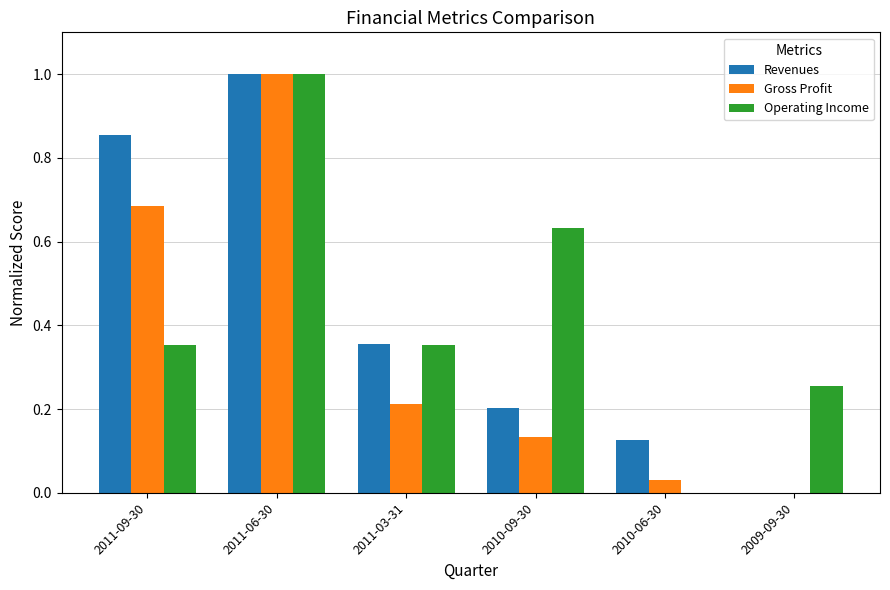

True or false: Operating Income has a value of -0.5 at 2010-06-30.

False